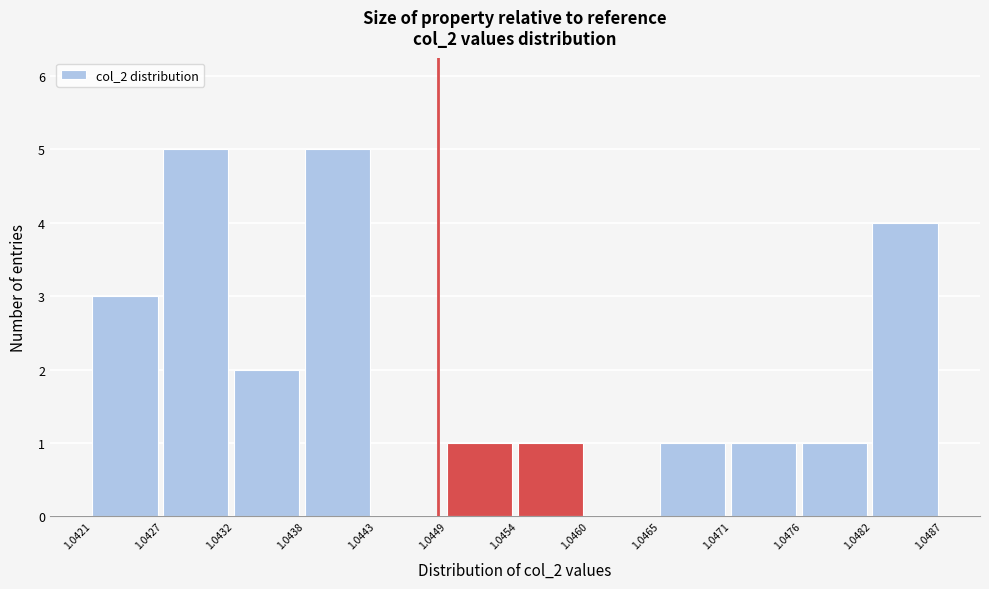

Reading left to right, transcribe this chart: for each bar, give the range it covers on the x-axis and its height. The values are not printed on the chart, so give them approximately, as read against the axis.

1.0421 to 1.0427: 3
1.0427 to 1.0432: 5
1.0432 to 1.0438: 2
1.0438 to 1.0443: 5
1.0443 to 1.0449: 0
1.0449 to 1.0454: 1
1.0454 to 1.0460: 1
1.0460 to 1.0465: 0
1.0465 to 1.0471: 1
1.0471 to 1.0476: 1
1.0476 to 1.0482: 1
1.0482 to 1.0487: 4